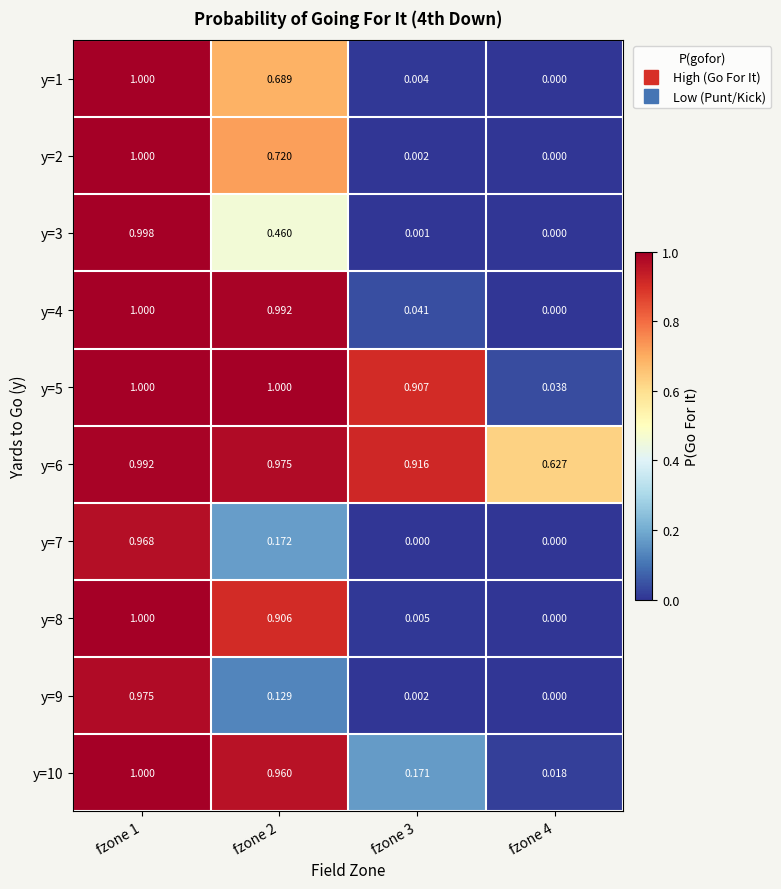

Which series changed the most between fzone 3 and fzone 4?

y=5